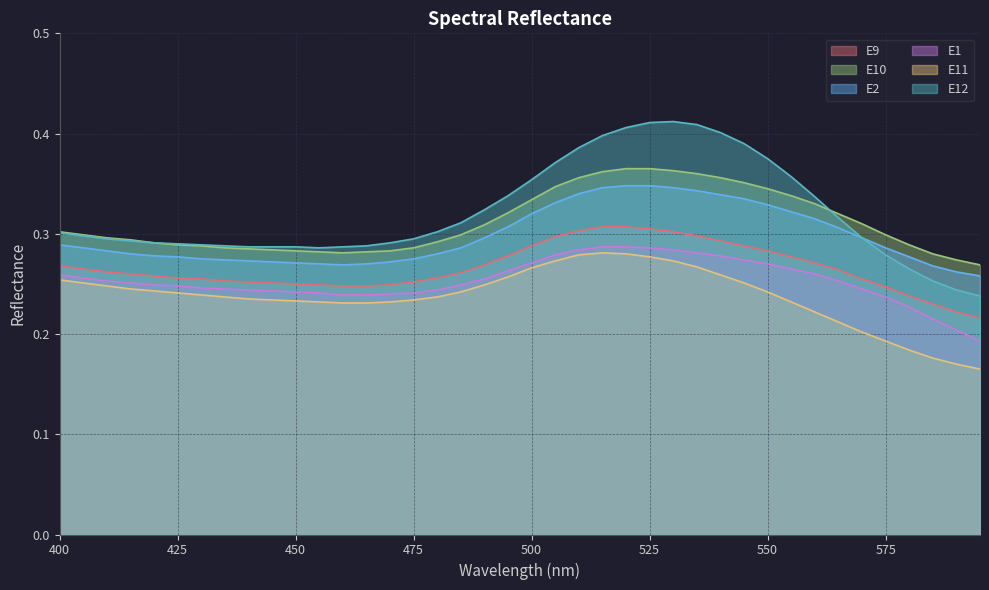

True or false: E10 and E1 intersect in this chart.

False